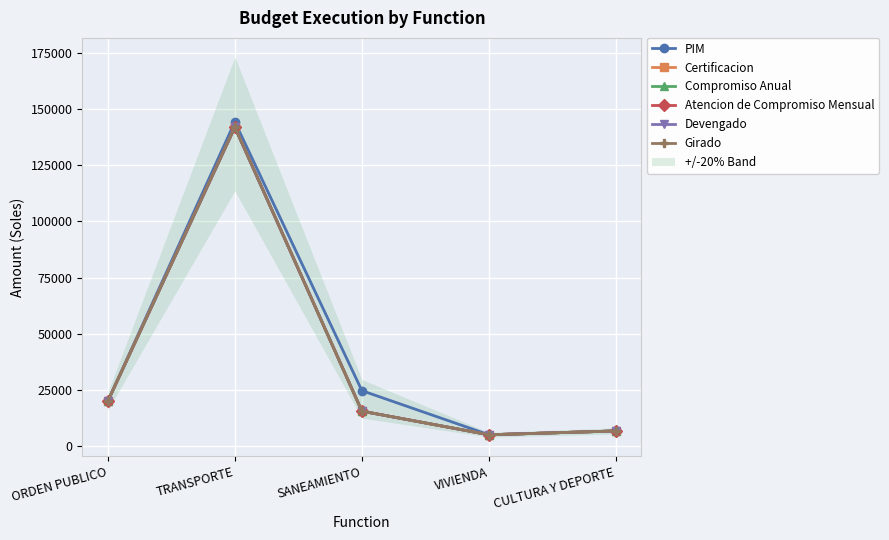

True or false: PIM and Atencion de Compromiso Mensual intersect in this chart.

False